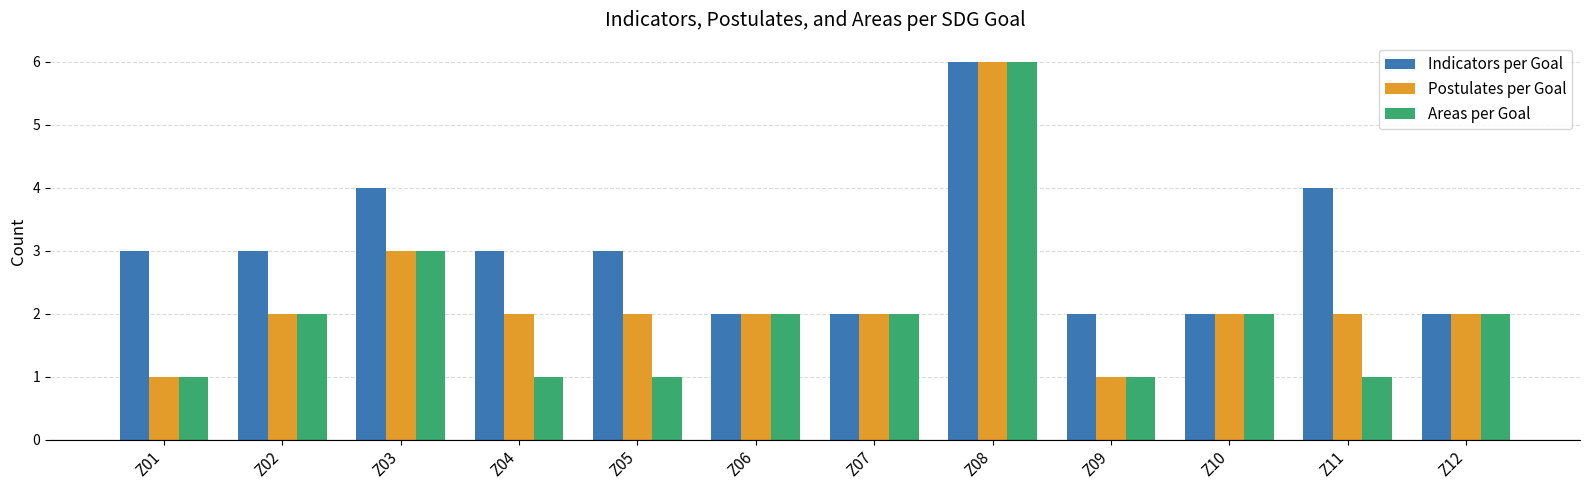

How many groups of bars are there?

12